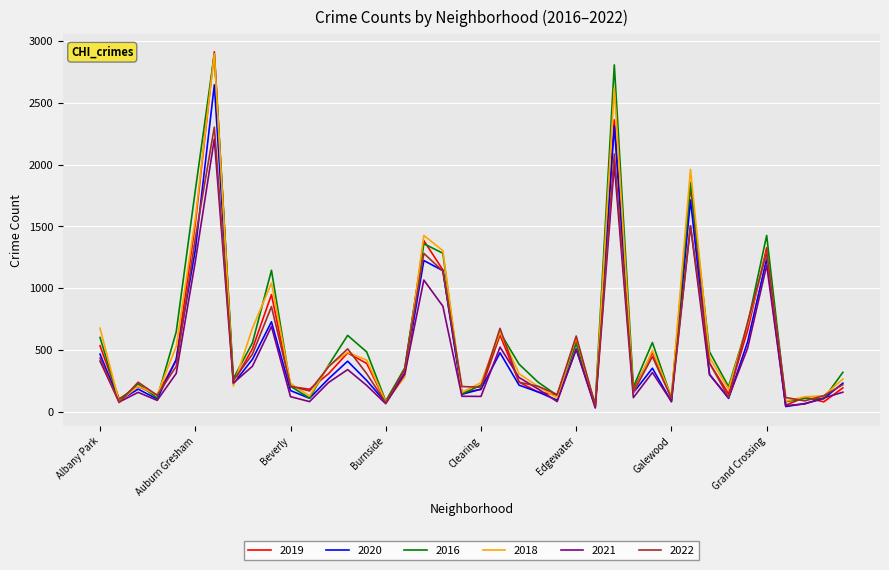

Which series has the largest range (max minus min)?

2019